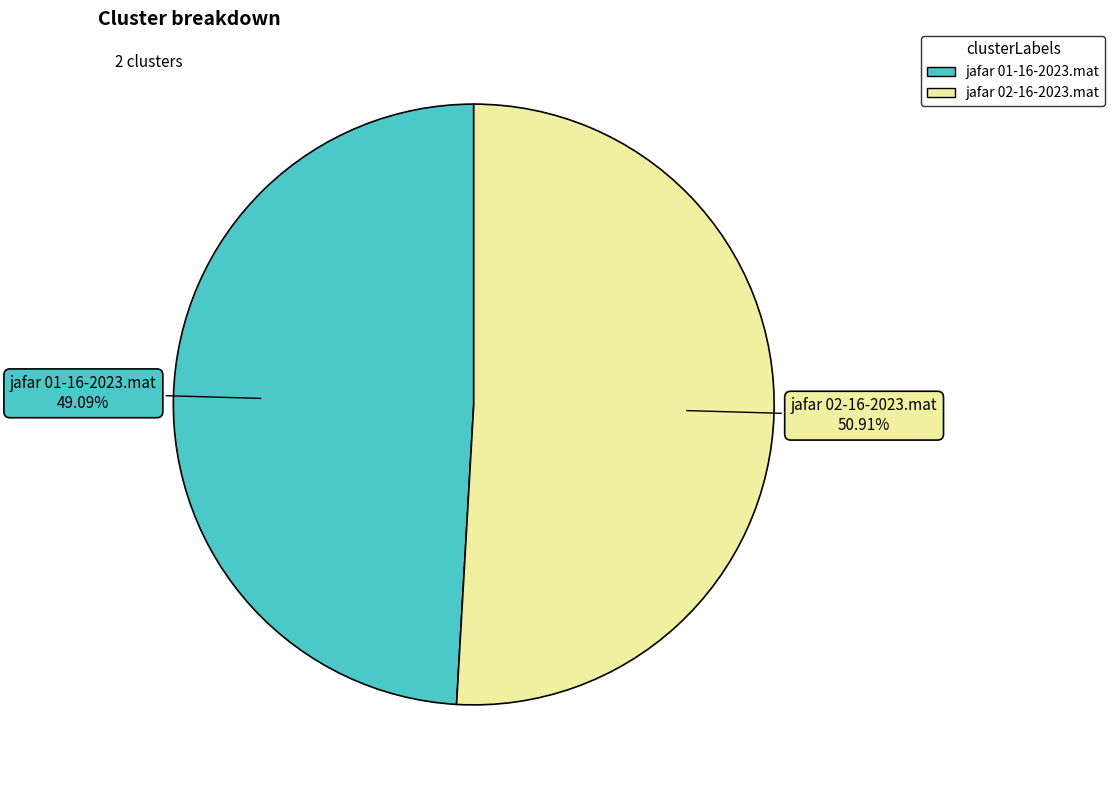

True or false: jafar 02-16-2023.mat accounts for 42% of the total.

False